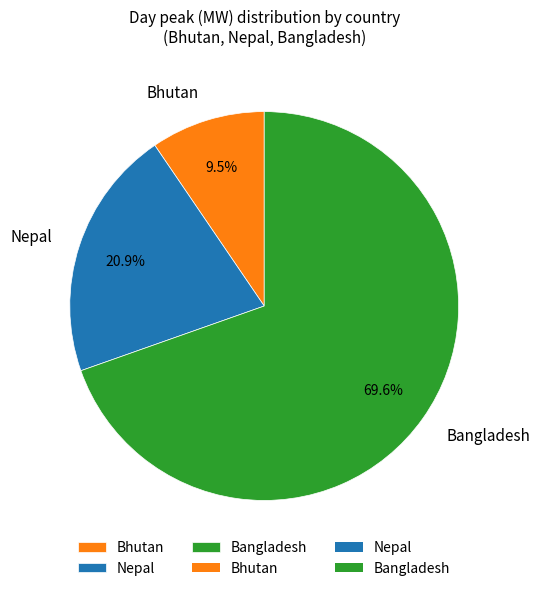

How many segments does this pie chart have?

3